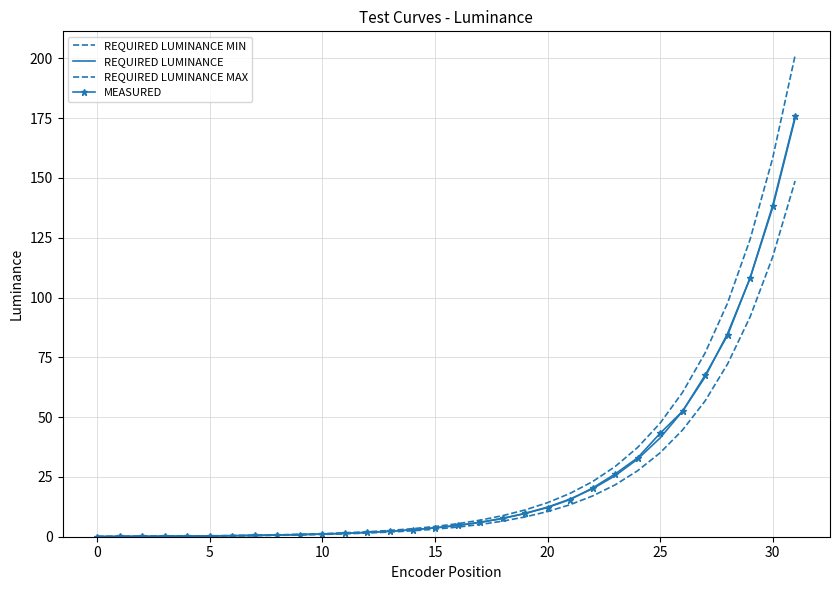

What is the highest value of the REQUIRED LUMINANCE MIN series?

148.8